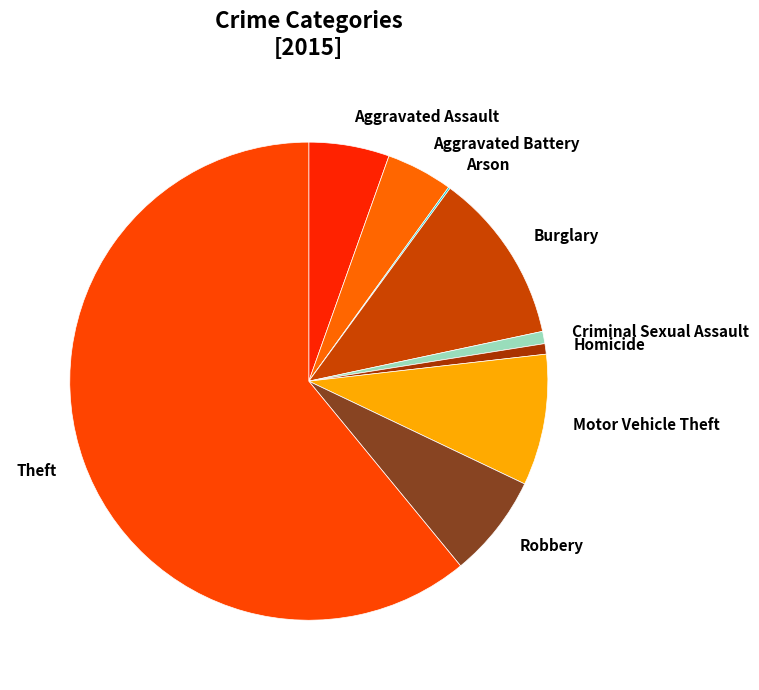

Which category has the biggest portion of the pie?

Theft